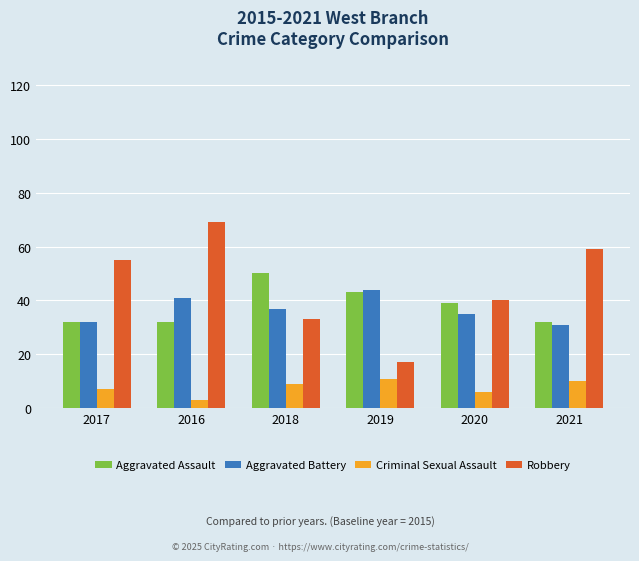

Reading right to left, list all the values displayed in this chart.

Aggravated Assault: 2021=32	2020=39	2019=43	2018=50	2016=32	2017=32
Aggravated Battery: 2021=31	2020=35	2019=44	2018=37	2016=41	2017=32
Criminal Sexual Assault: 2021=10	2020=6	2019=11	2018=9	2016=3	2017=7
Robbery: 2021=59	2020=40	2019=17	2018=33	2016=69	2017=55